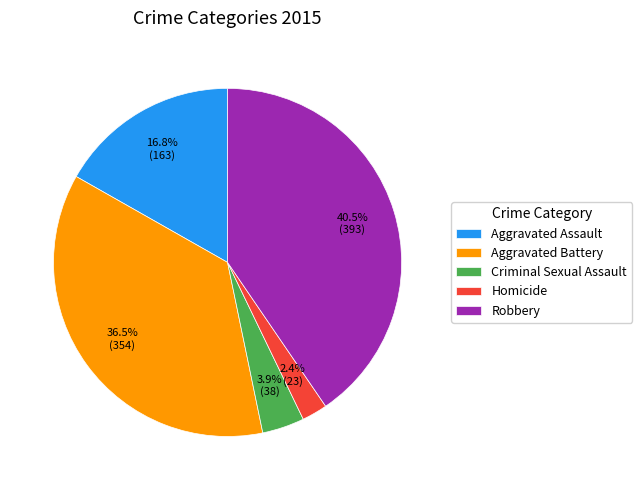

Is Aggravated Battery the majority of the pie?

No